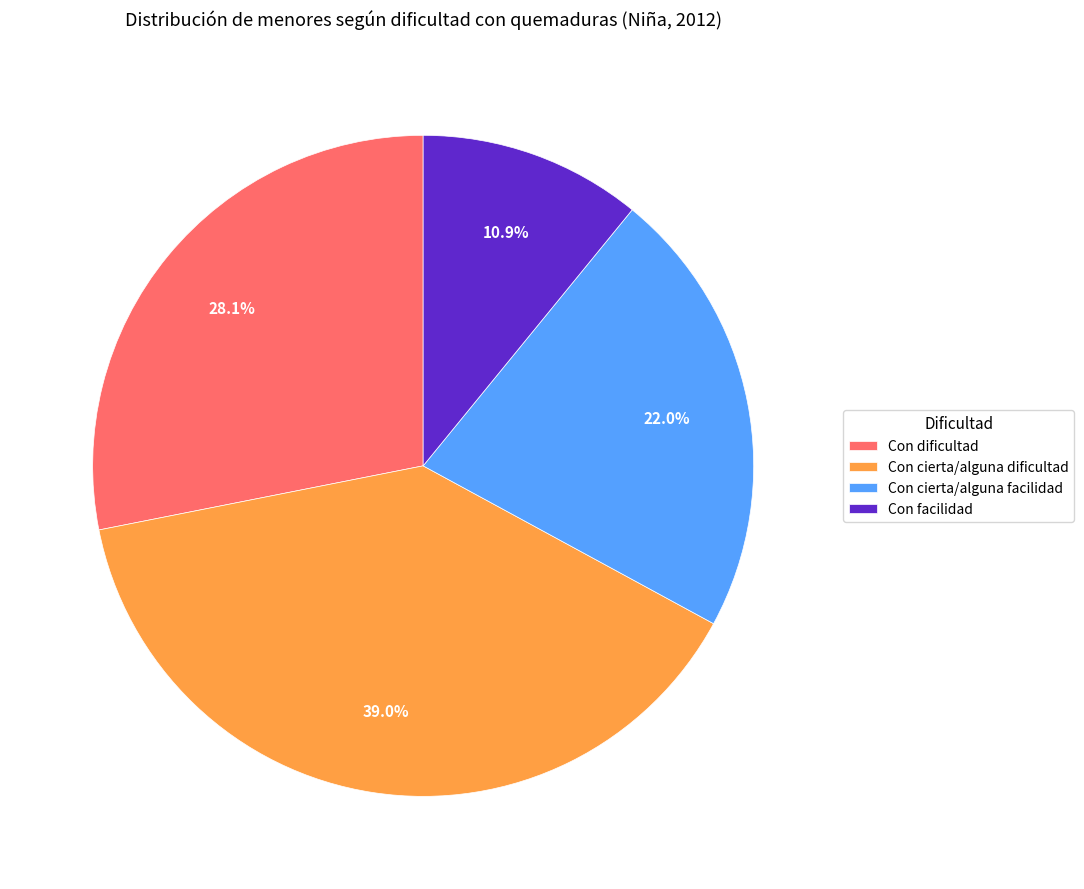

Approximately how many times larger is the value at Con cierta/alguna dificultad compared to Con facilidad?

3.6